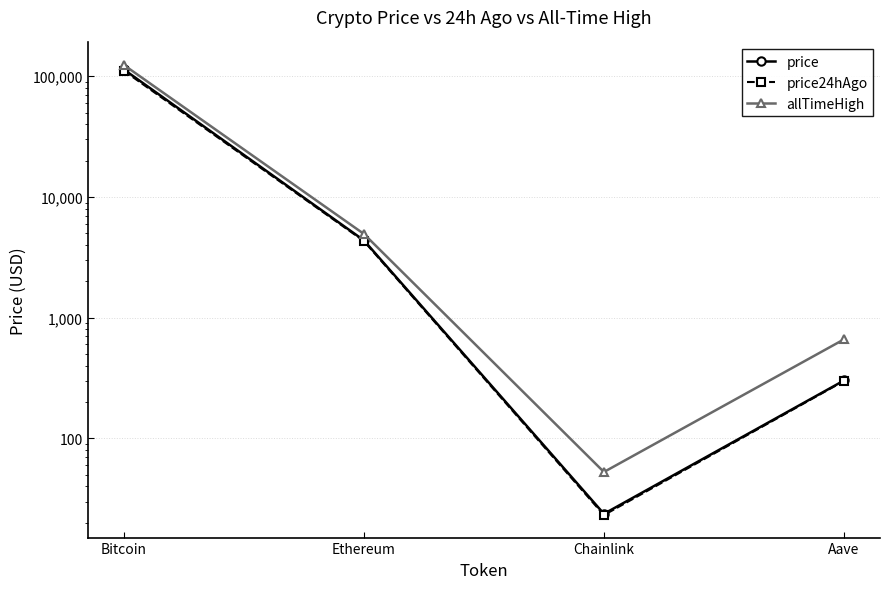

What is the label of the 3rd point from the left?

Chainlink